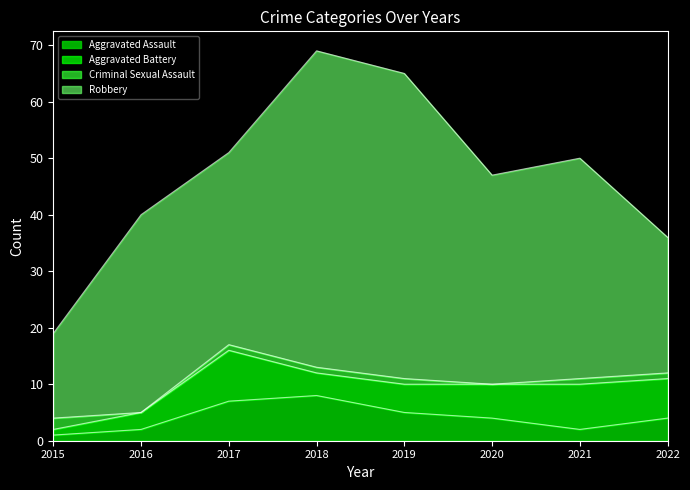

What is the highest value of the Criminal Sexual Assault series?

2